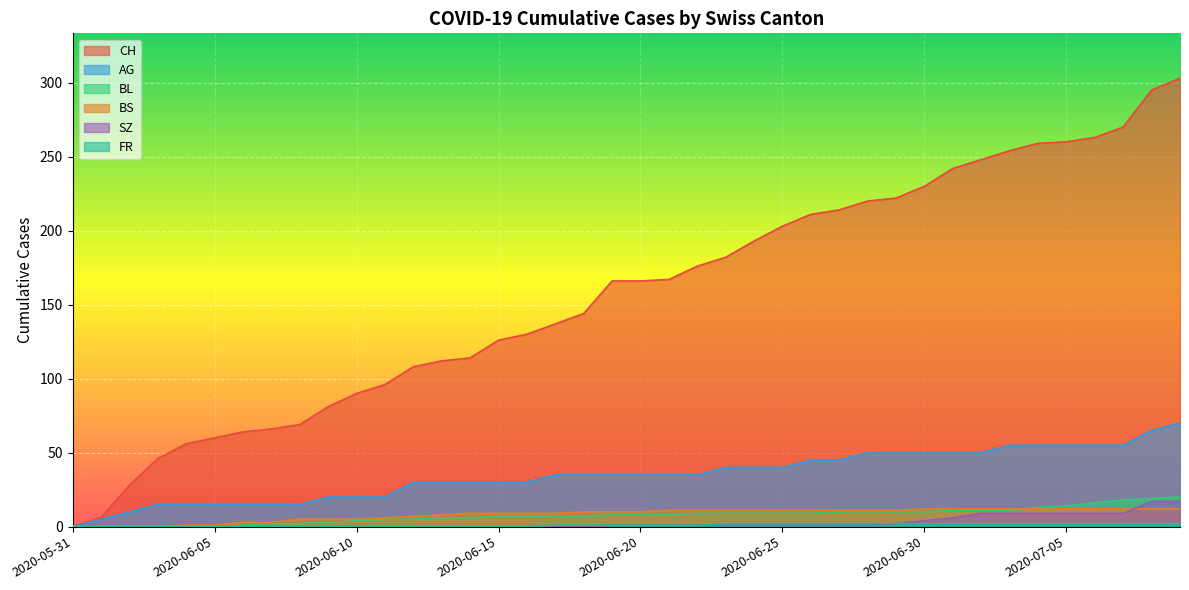

What is the maximum value for BS?

12